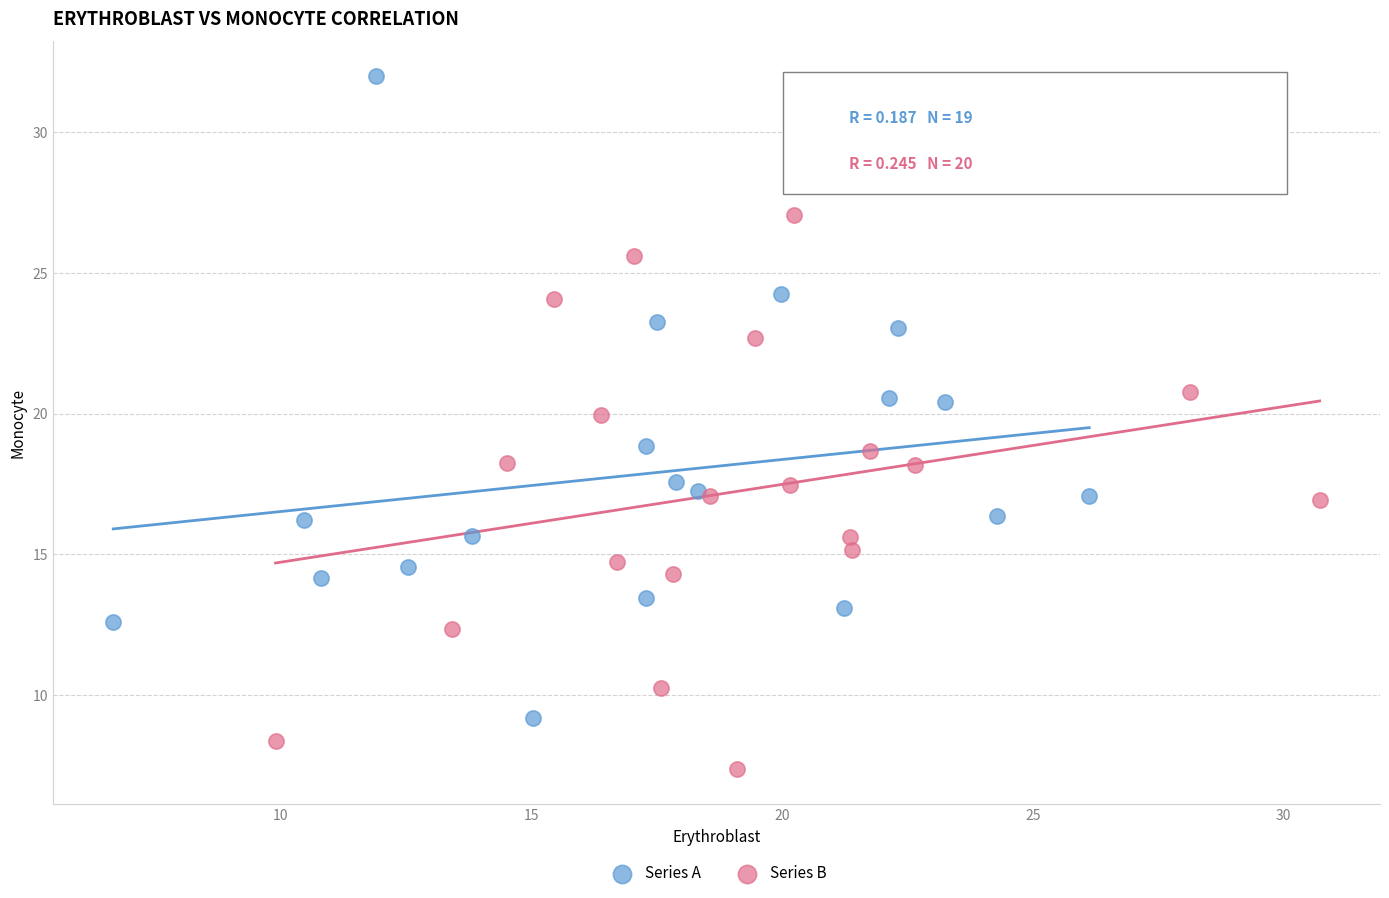

Which series contains the lowest Y value?

Series B